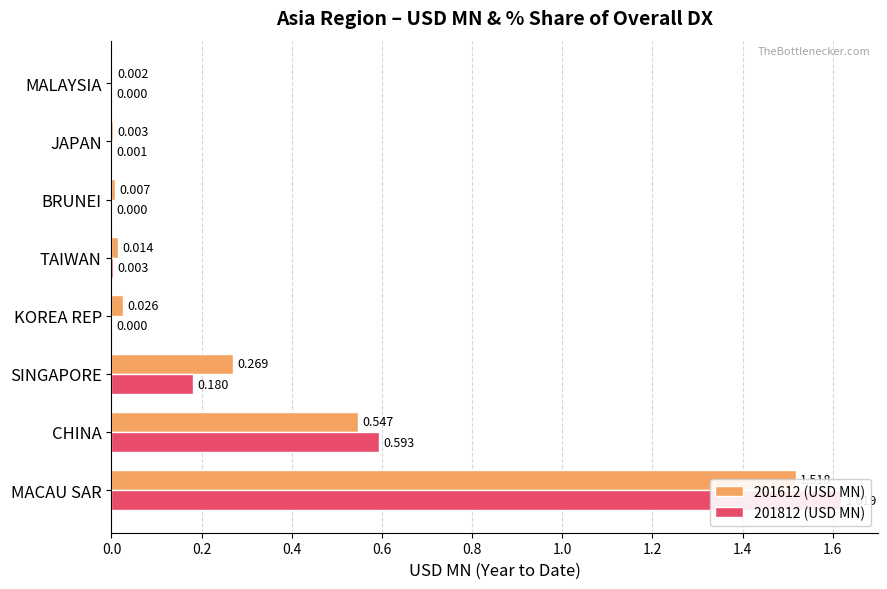

How many bars are there in each group?

2